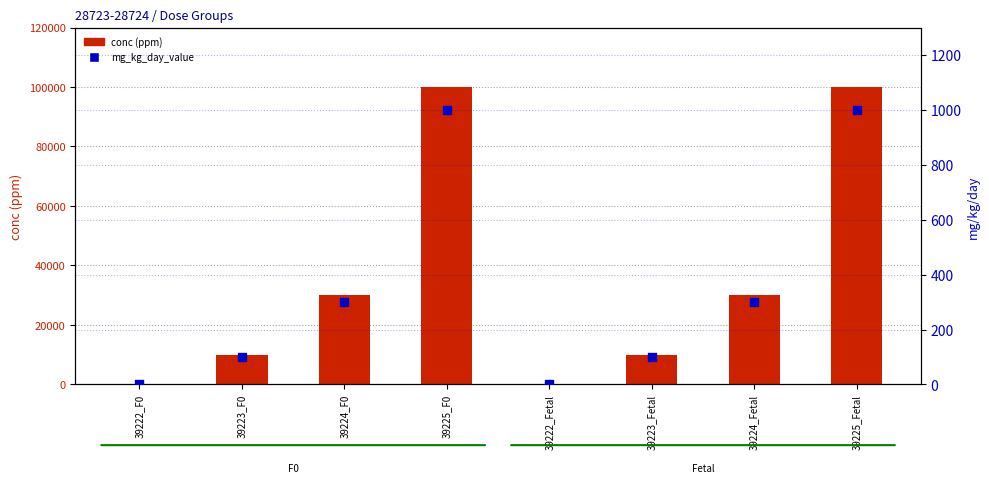

Which series contains the lowest Y value?

conc (ppm)